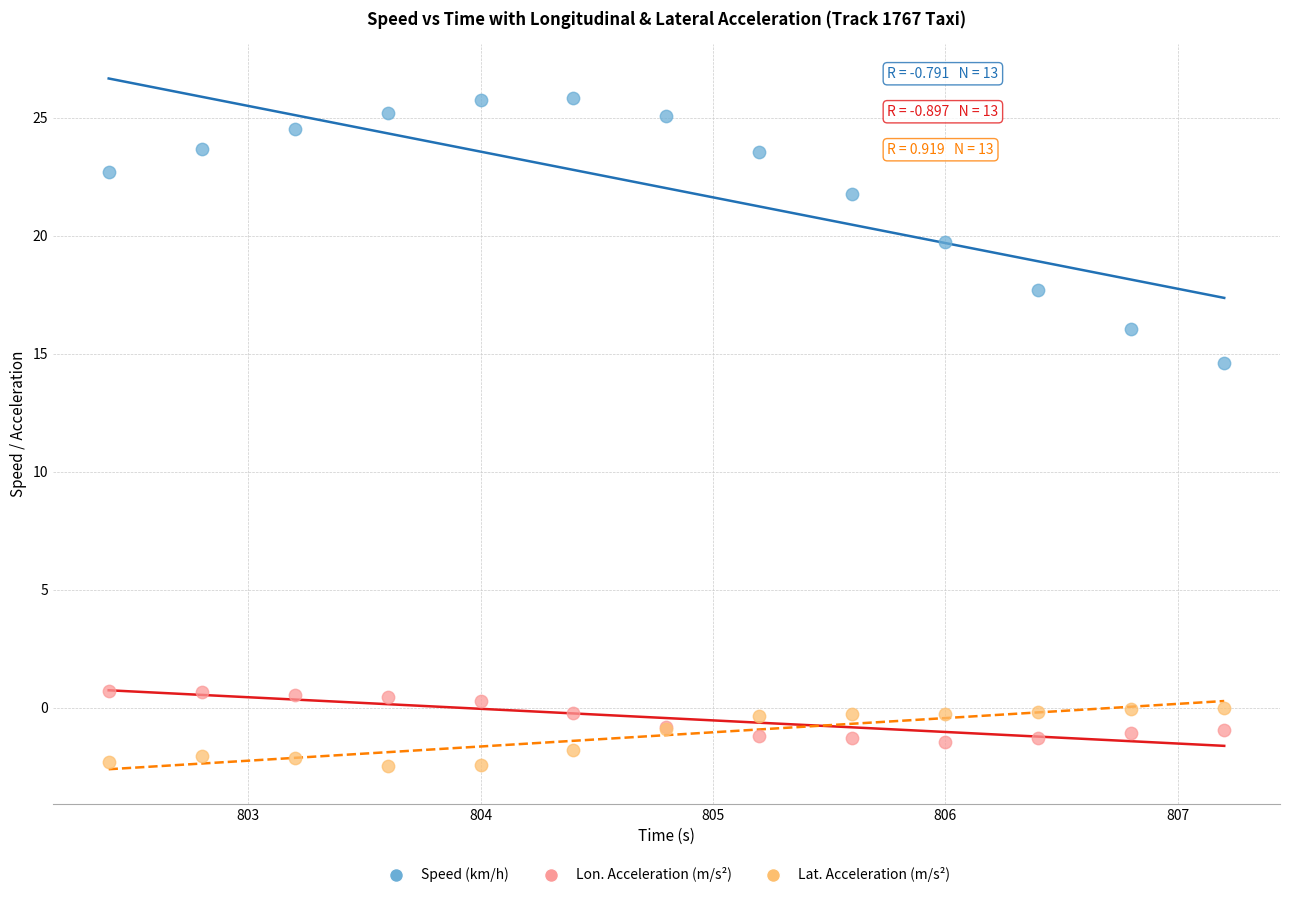

Which series contains the highest Y value?

Speed (km/h)